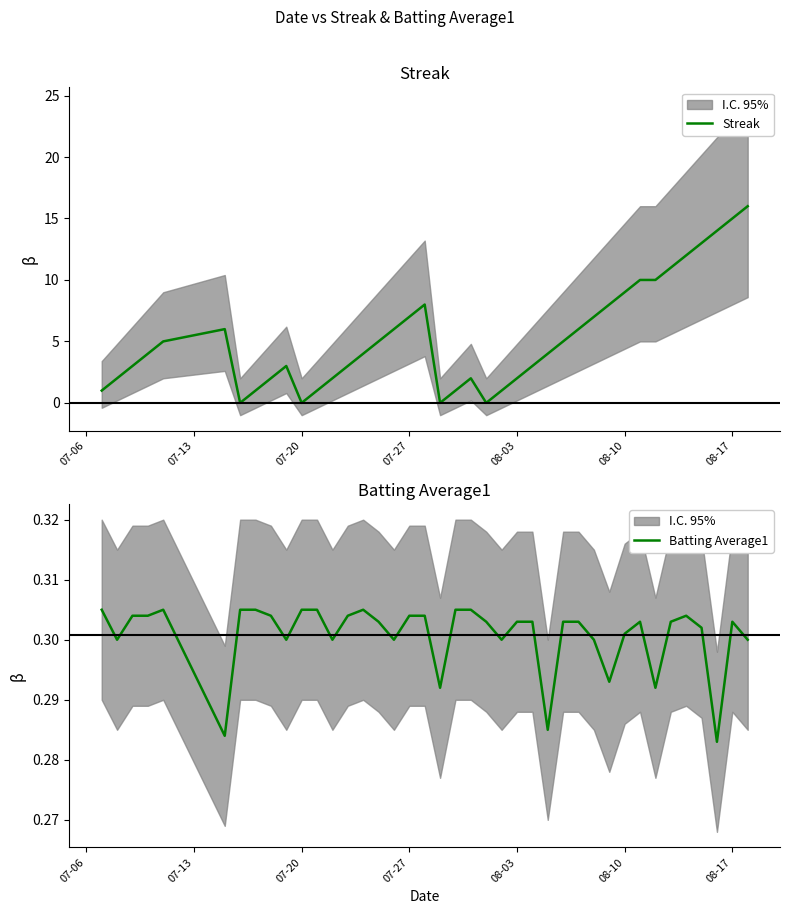

Rank the series by their average value, from lowest to highest.

Batting Average1, Streak